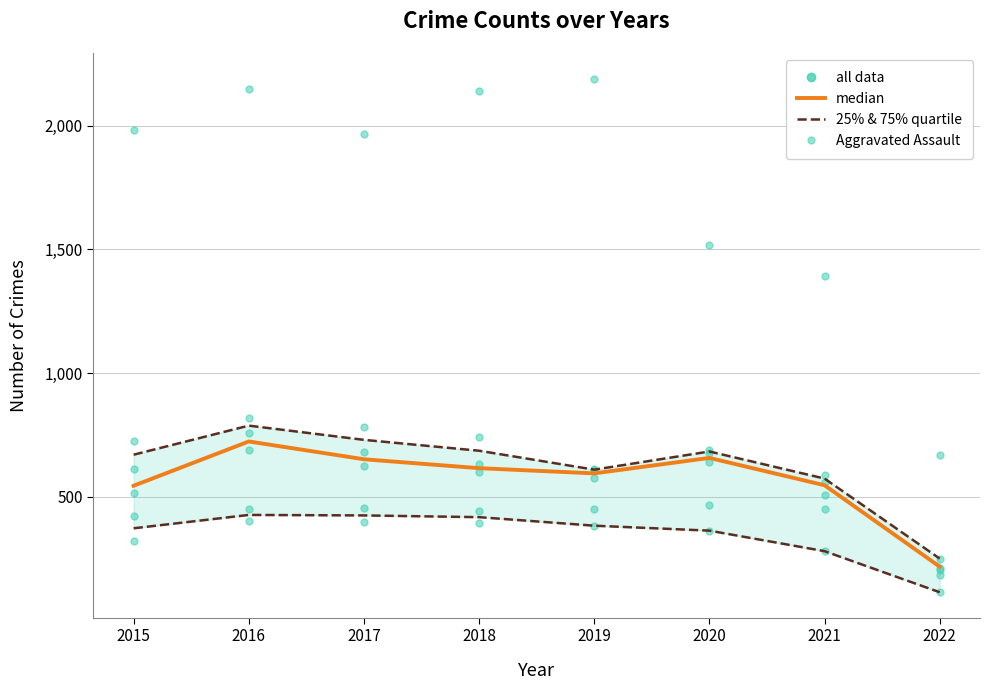

List the series in order of their peak value, lowest first.

25% & 75% quartile, Aggravated Assault, median